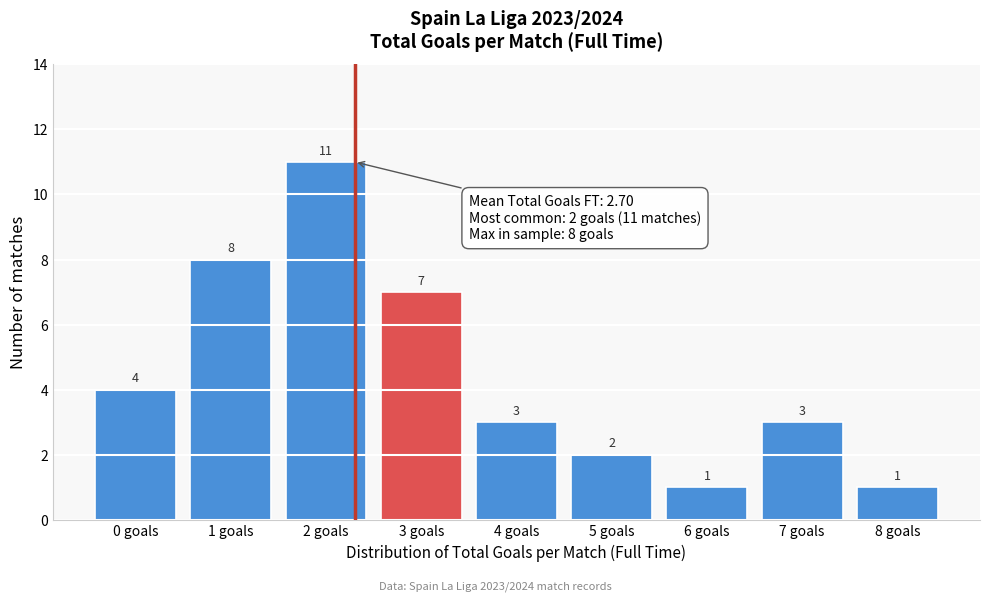

Reading left to right, transcribe this chart: for each bar, give the range it covers on the x-axis and its height.

-0.5 to 0.5: 4
0.5 to 1.5: 8
1.5 to 2.5: 11
2.5 to 3.5: 7
3.5 to 4.5: 3
4.5 to 5.5: 2
5.5 to 6.5: 1
6.5 to 7.5: 3
7.5 to 8.5: 1